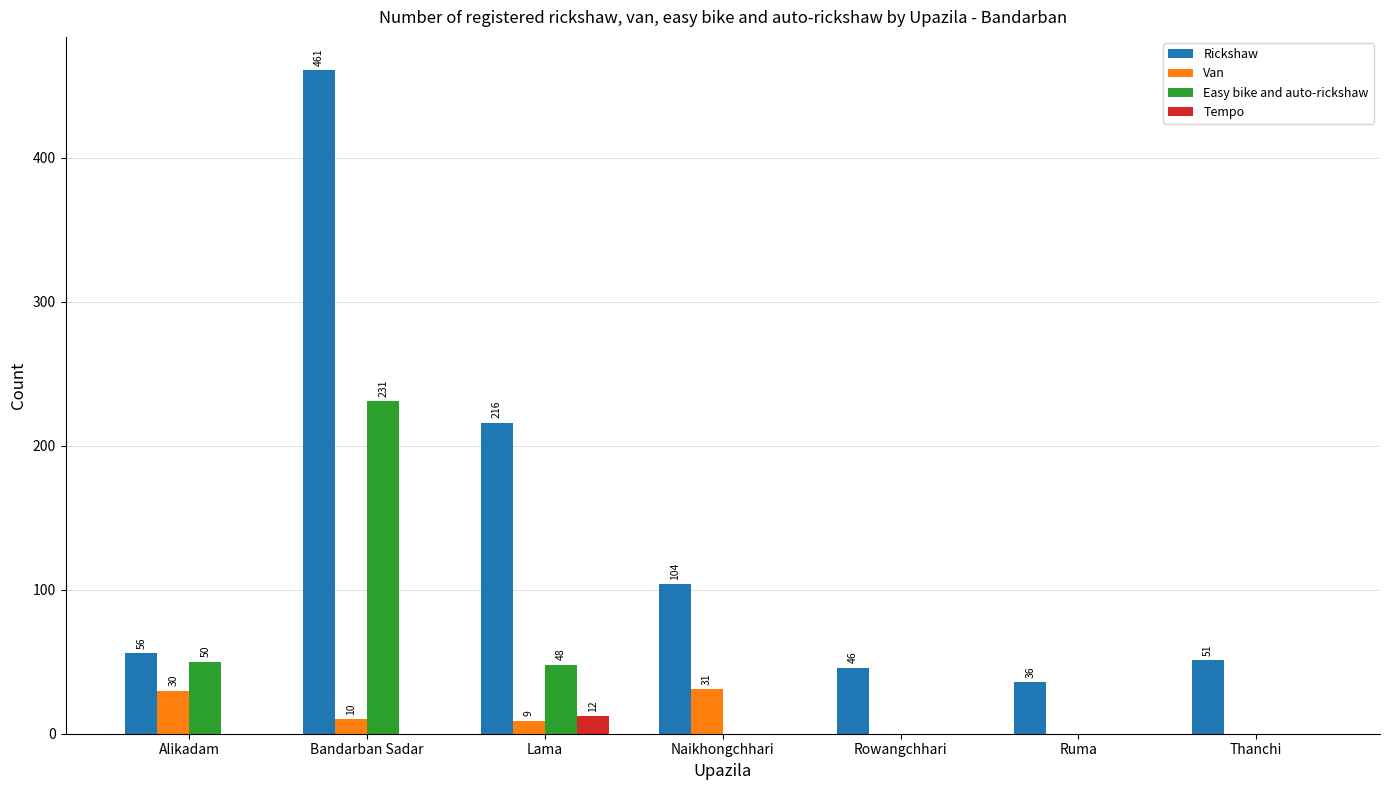

Are the bars grouped side by side (vs. stacked)?

Yes